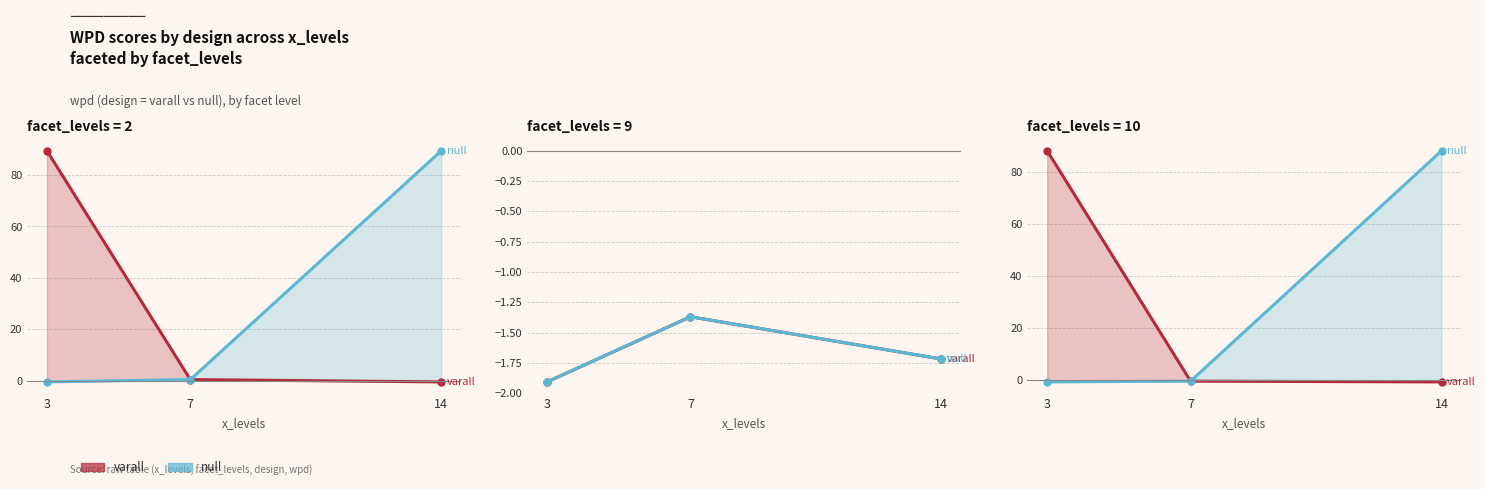

Which category has the lowest value in the varall series?

14